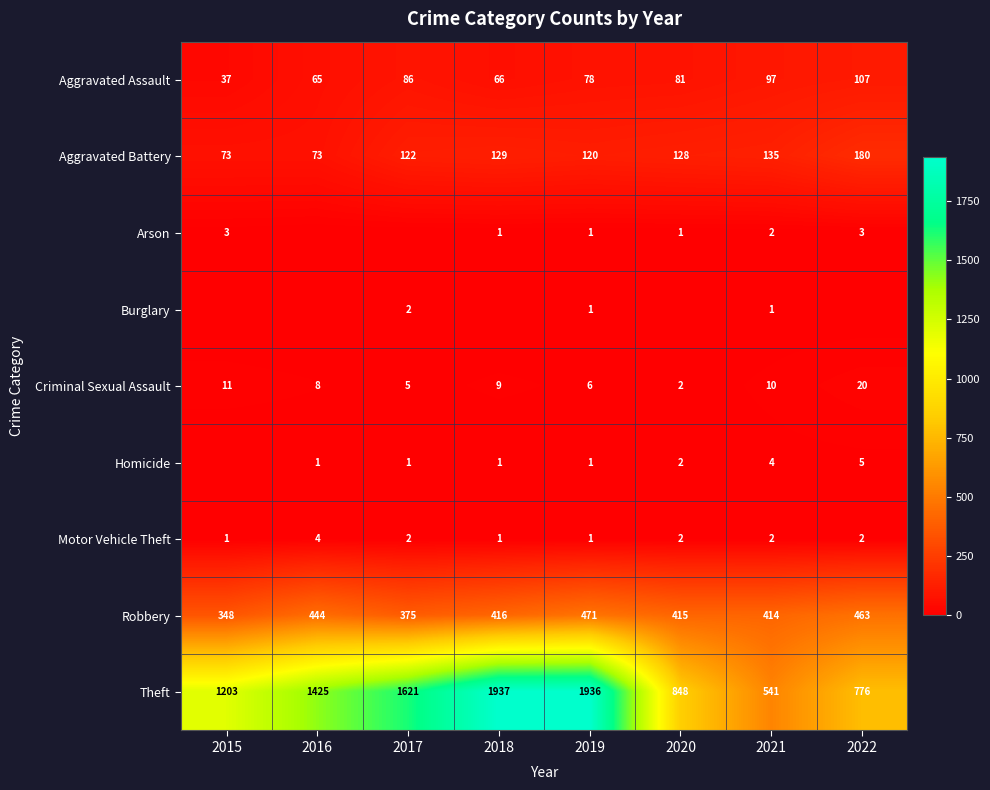

The value of Burglary at 2021 is 1. True or false?

True